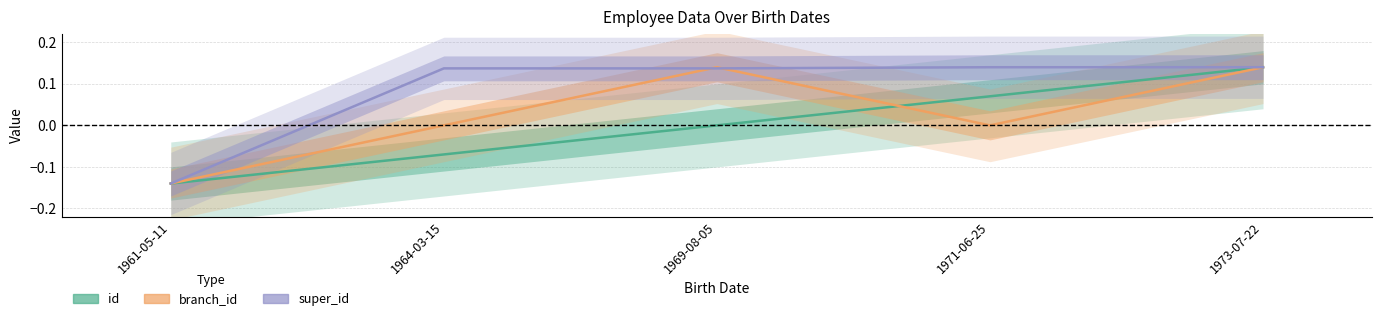

Which has a higher value, 1964-03-15 or 1969-08-05?

1969-08-05